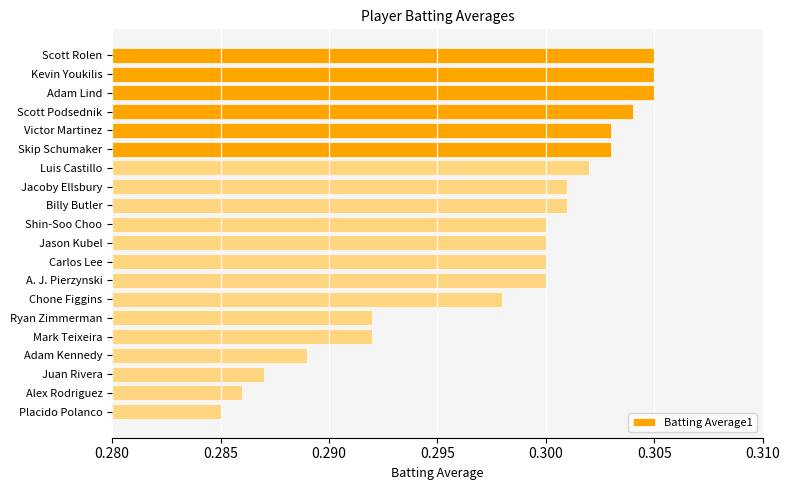

The value at Carlos Lee is 0.3. True or false?

True